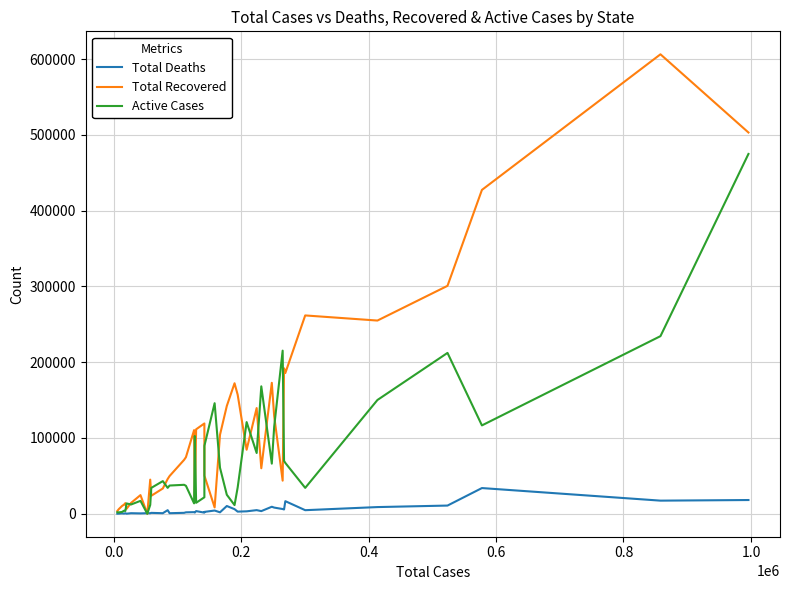

List the series in order of their overall mean, lowest first.

Total Deaths, Active Cases, Total Recovered